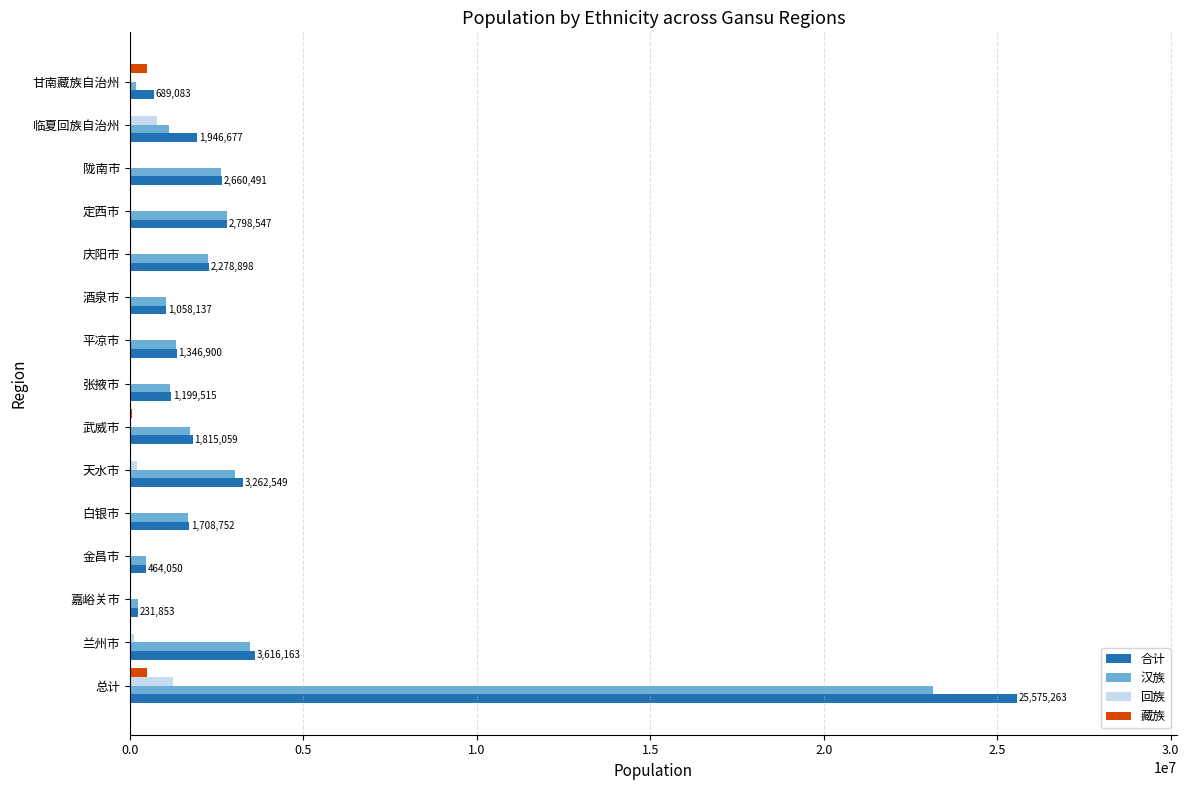

True or false: 合计 has a value of 2661973 at 白银市.

False